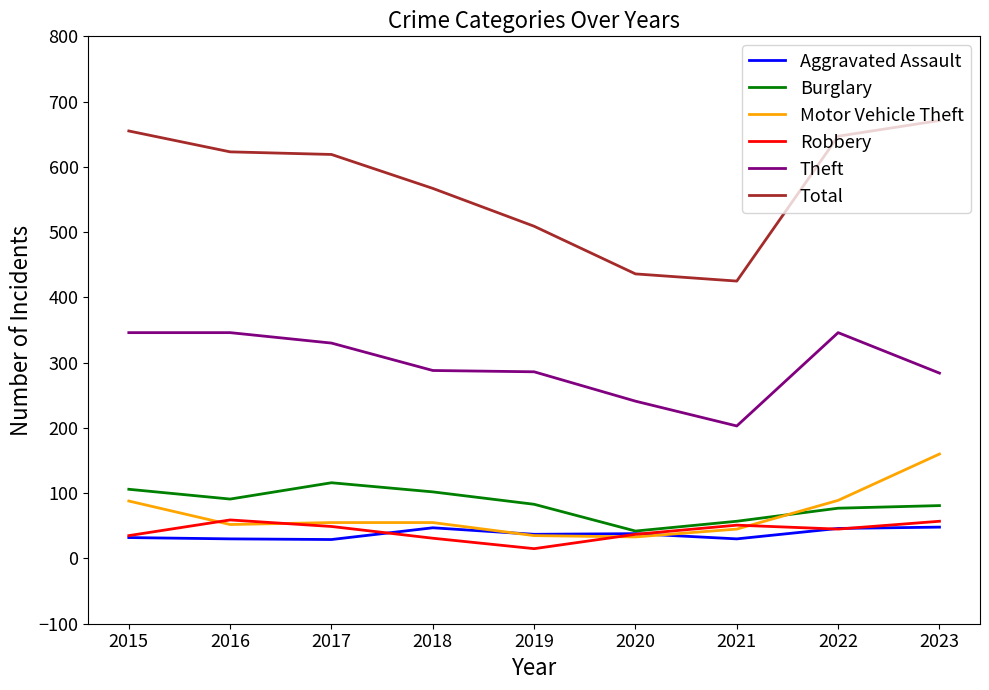

Does the chart have visible grid lines?

No